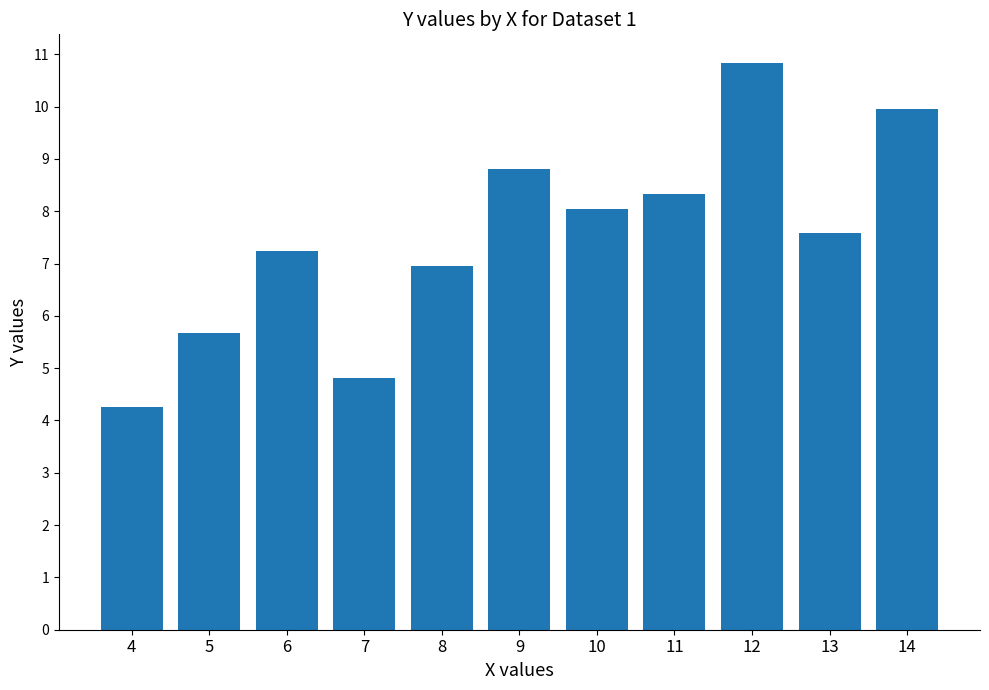

The chart shows a value of 4.8 at 7. True or false?

True